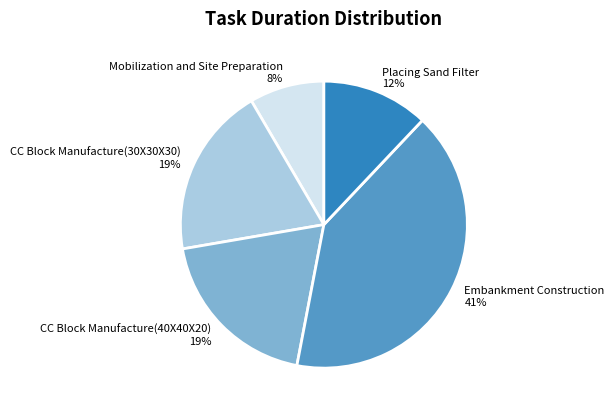

Which category has the smallest portion of the pie?

Mobilization and Site Preparation